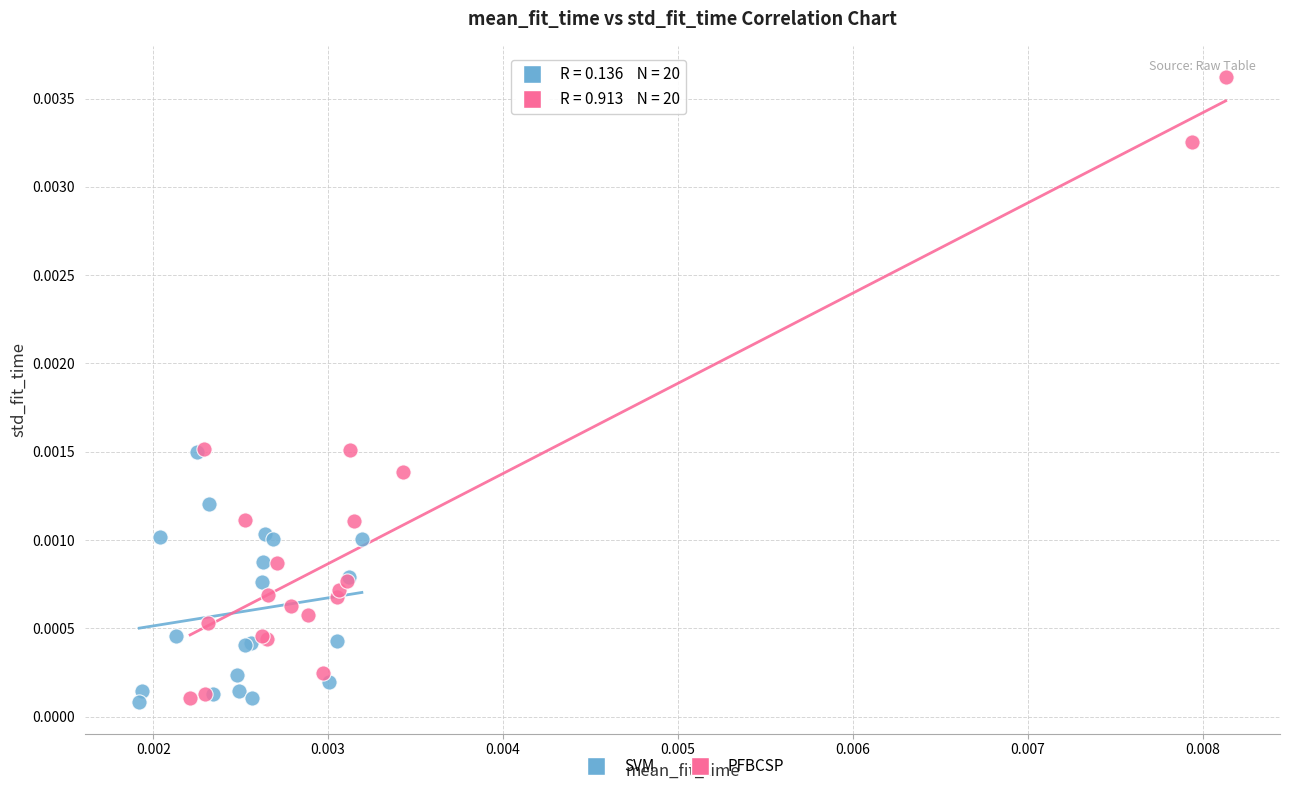

What are all the series names shown in the legend?

SVM, PFBCSP